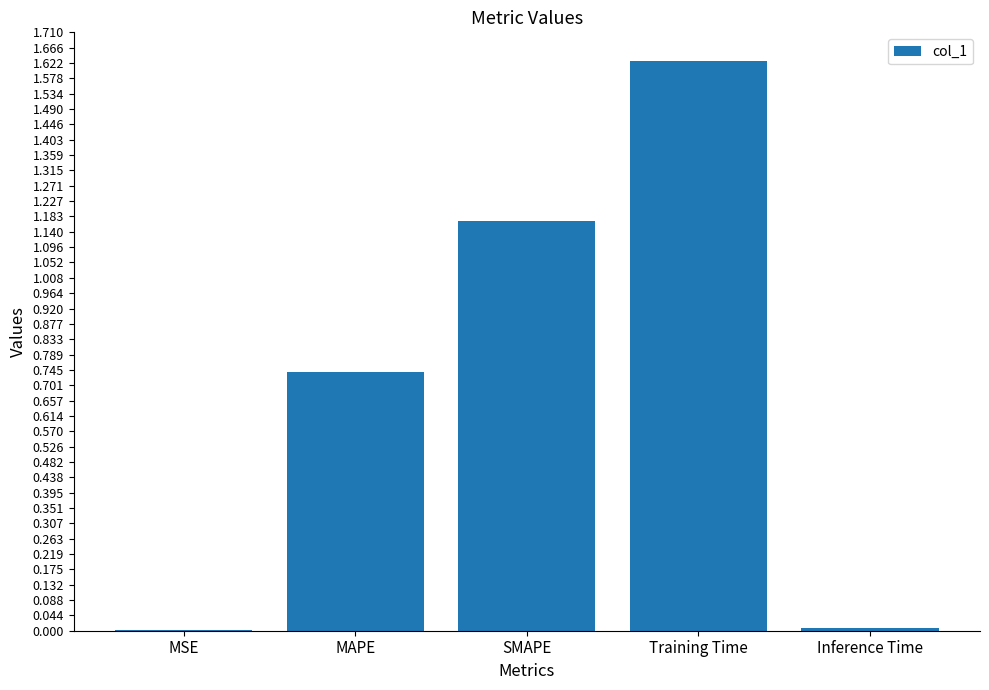

The chart shows a value of 0.0 at MSE. True or false?

True